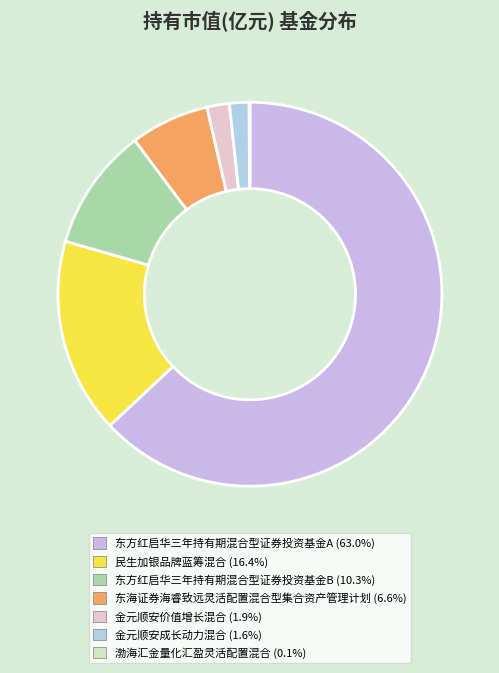

The 金元顺安价值增长混合 slice represents 11% of the pie. True or false?

False